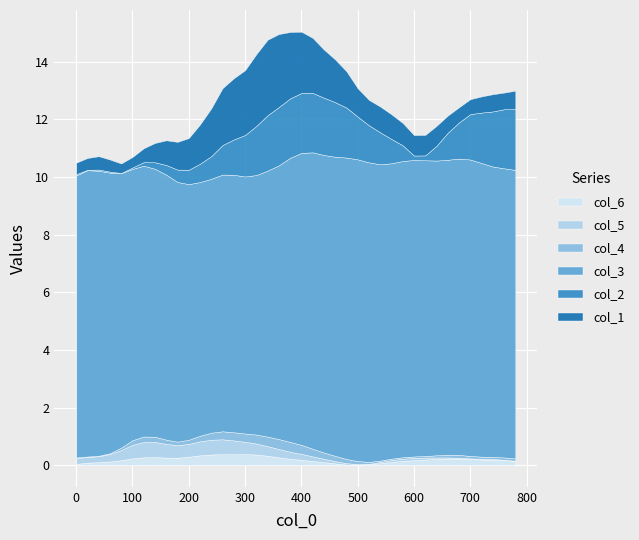

What is the maximum value for col_6?

0.4